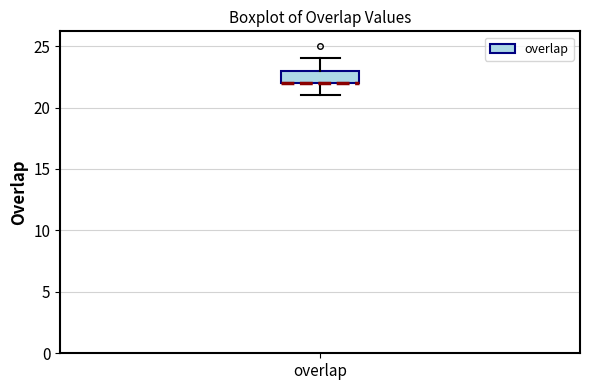

Where does the lower whisker of the box for overlap end on the y-axis? The values are not printed on the chart, so give them approximately, as read against the axis.

21